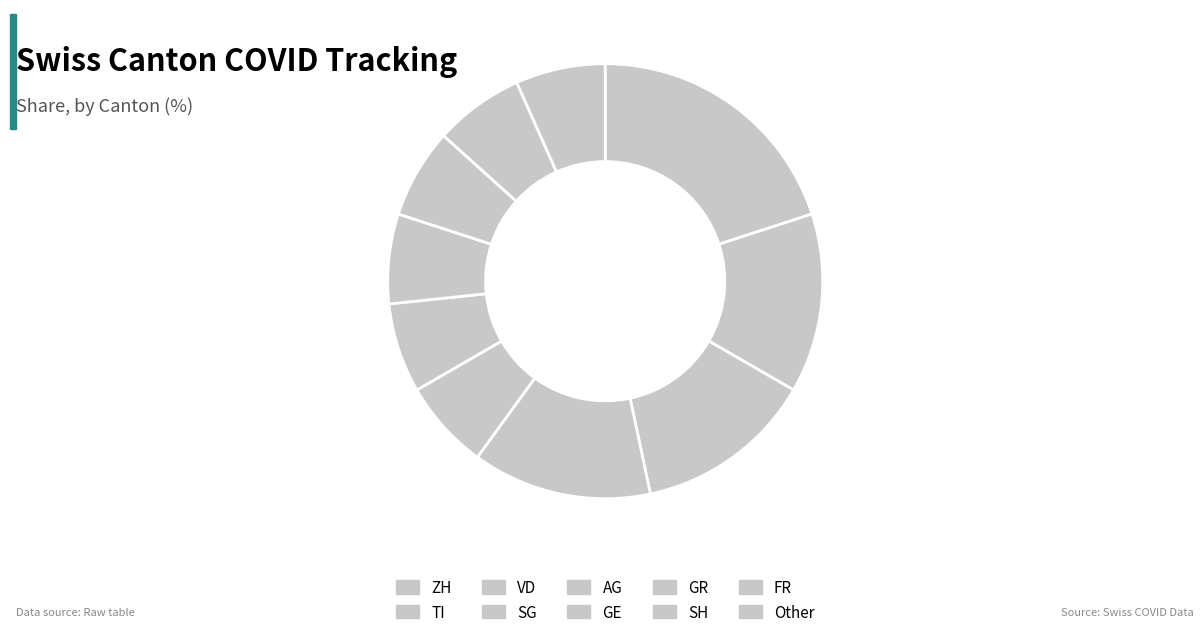

How many segments does this pie chart have?

10